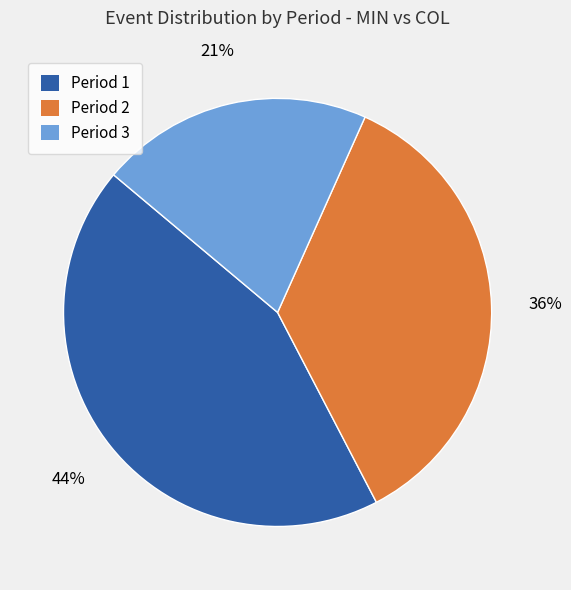

Rank the categories by value from highest to lowest.

Period 1, Period 2, Period 3